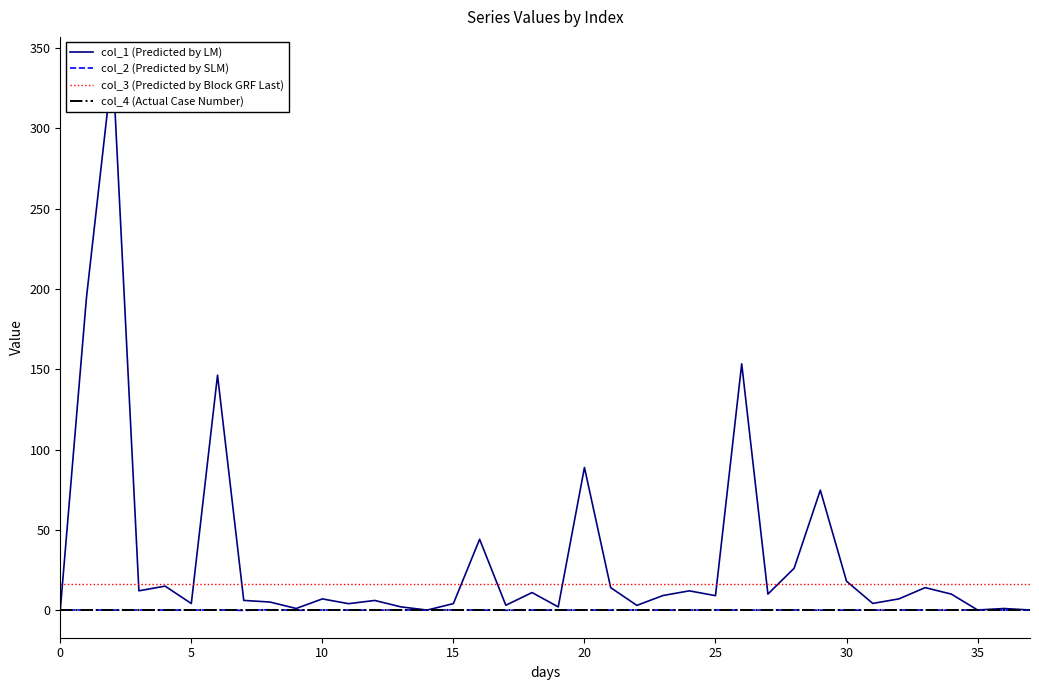

What is the total value across all series at 18?

26.9